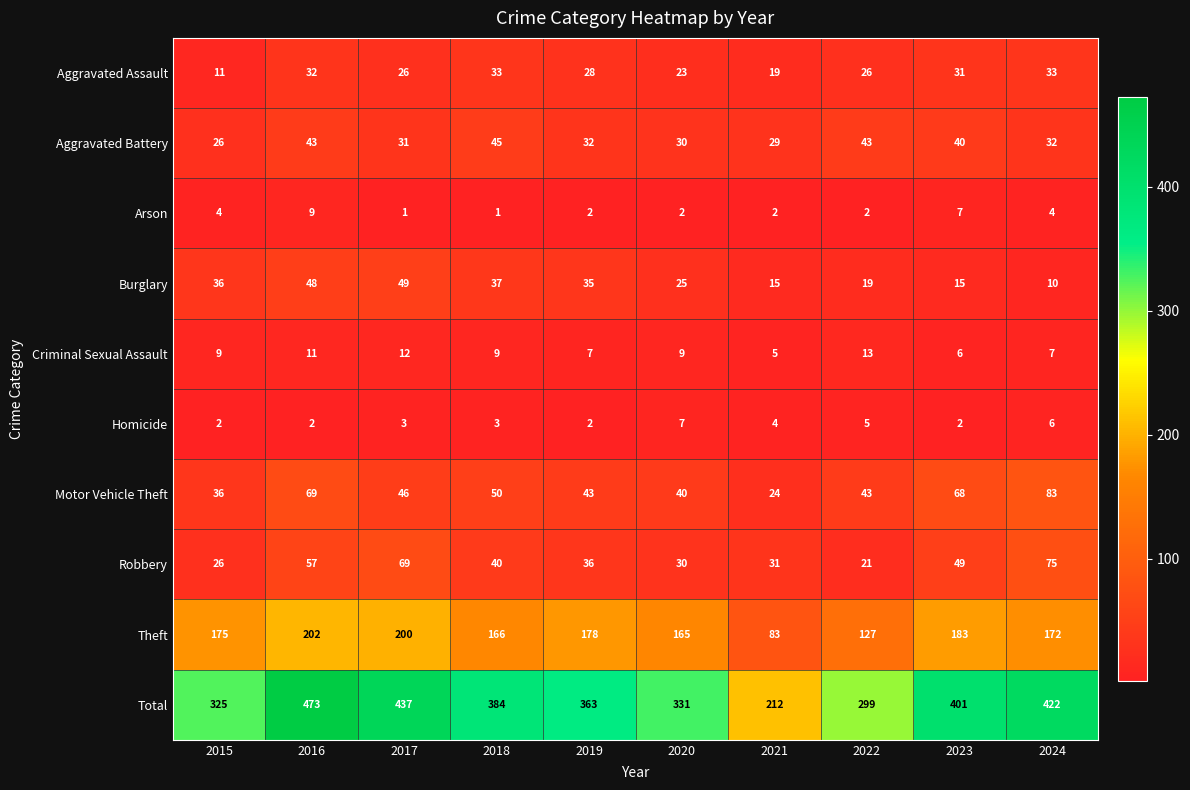

At which label does Burglary reach its peak?

2017